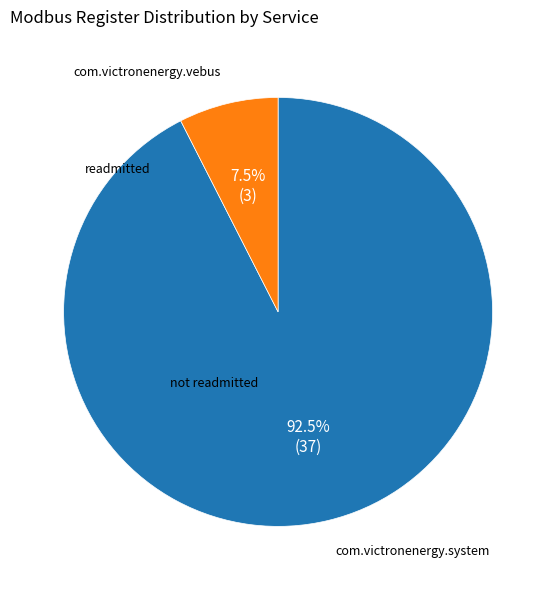

Which slice represents more than half of the pie?

com.victronenergy.system